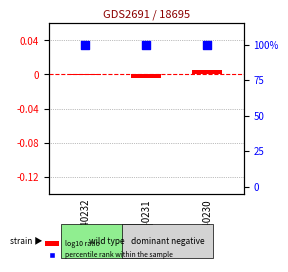

What are all the series names shown in the legend?

log10 ratio, percentile rank within the sample